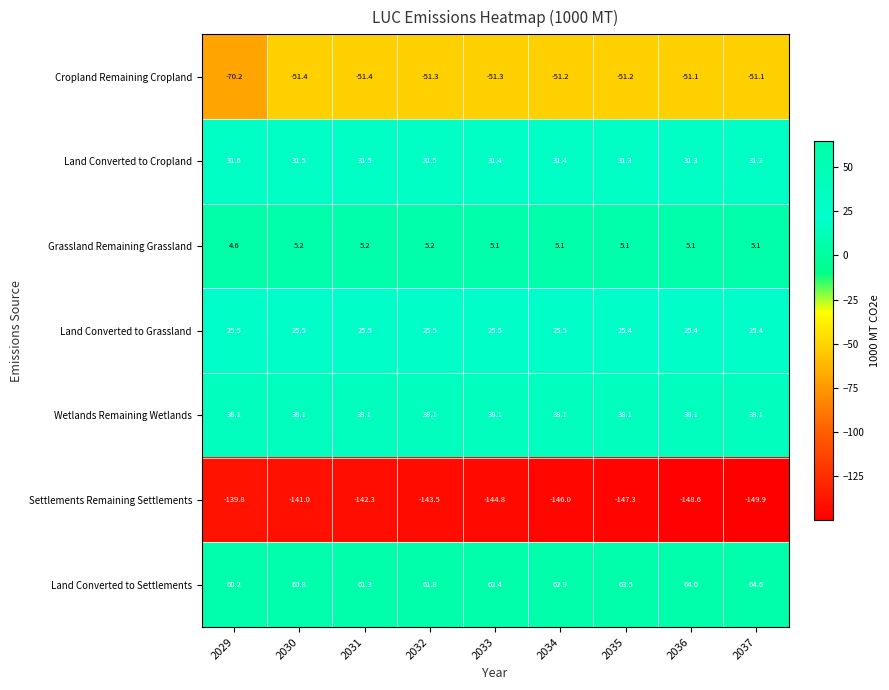

The Wetlands Remaining Wetlands series shows 24.9 at 2034. True or false?

False